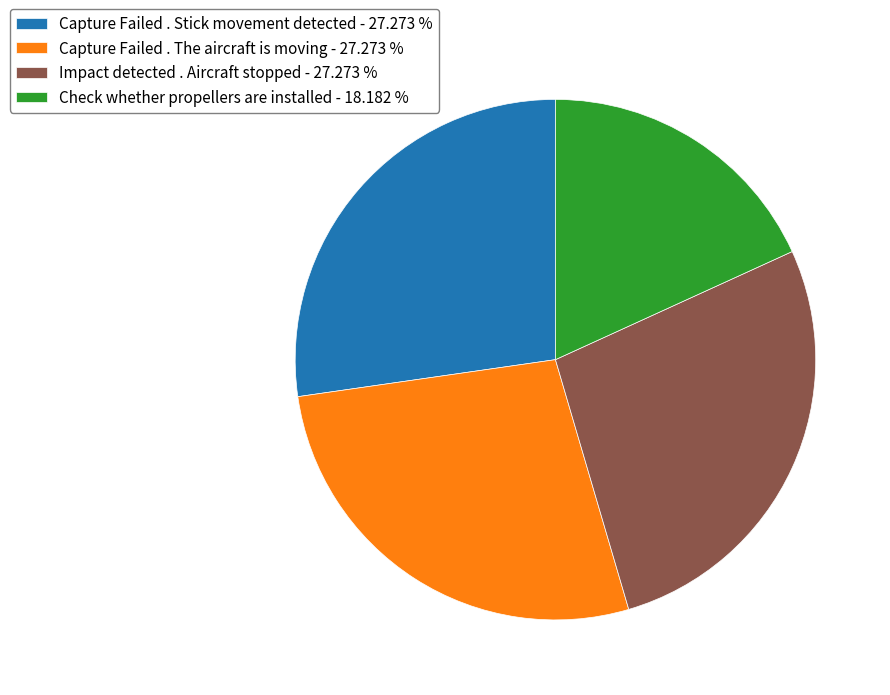

Which has a higher value, Capture Failed . The aircraft is moving - 27.273 % or Check whether propellers are installed - 18.182 %?

Capture Failed . The aircraft is moving - 27.273 %